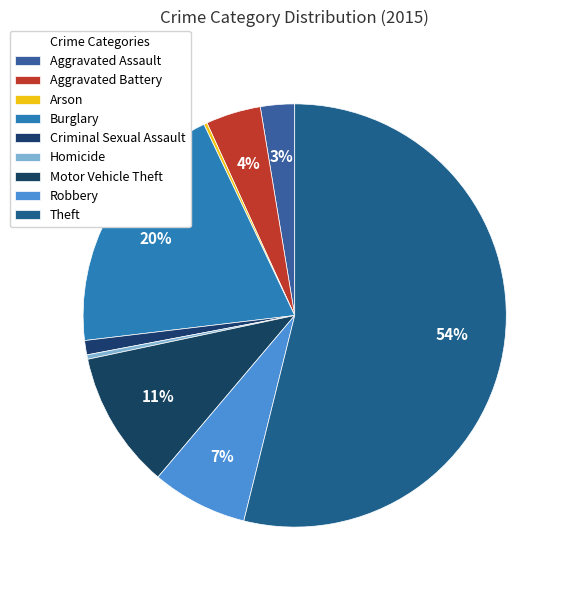

Is it true that Aggravated Battery is 16% of the pie?

False